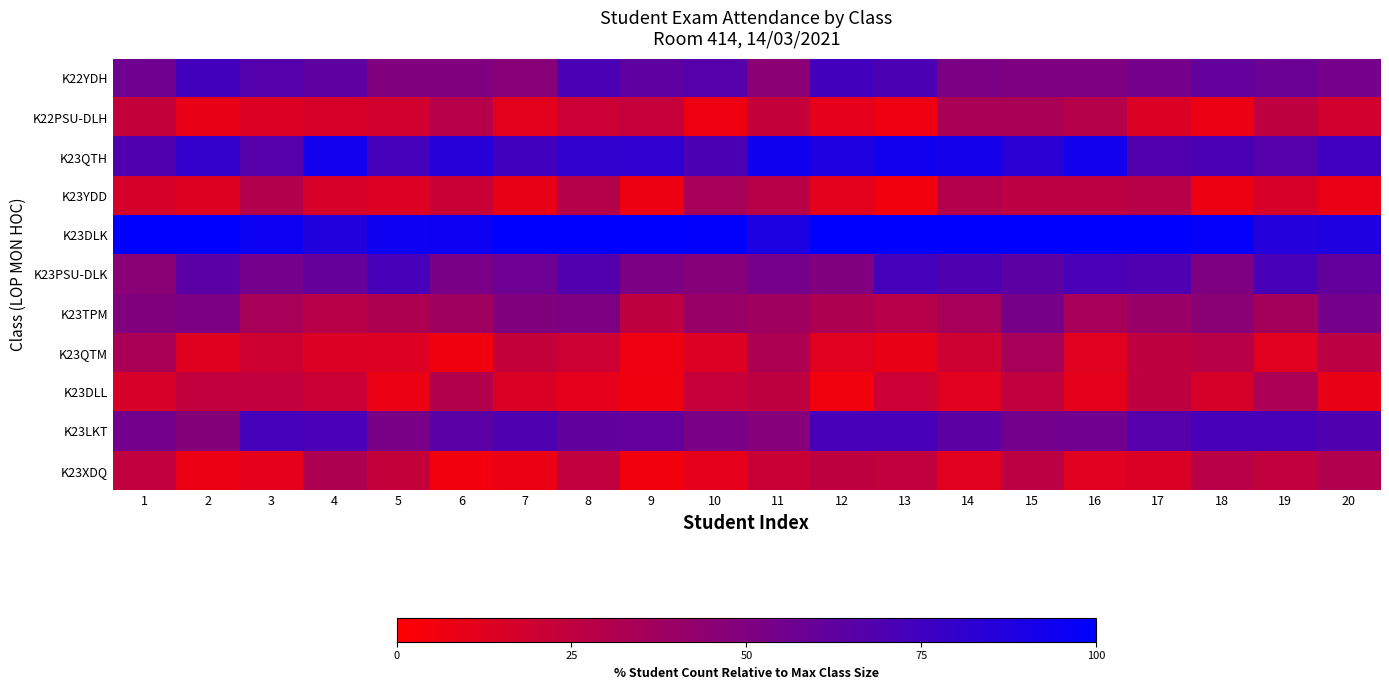

At which category is the sum across all series the highest?

15